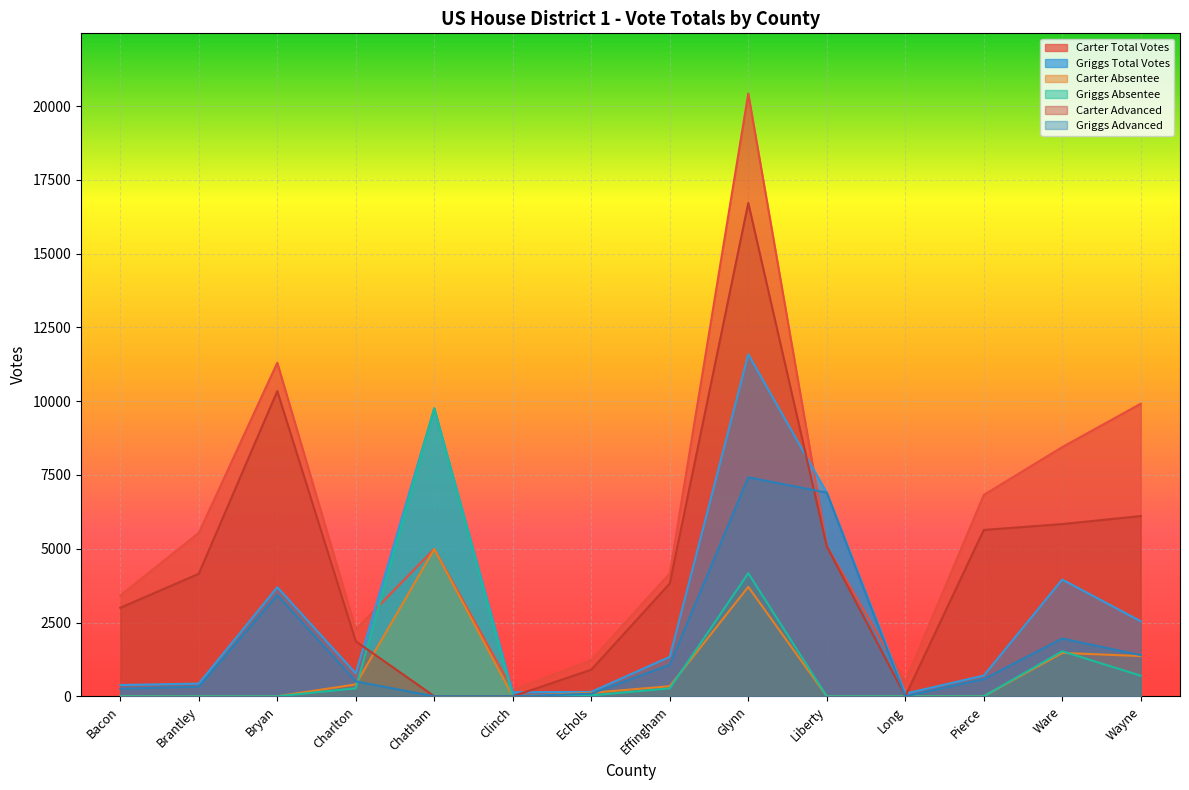

Reading left to right, extract all data points from this chart.

Carter Total Votes: 3418	5535	11304	2266	4990	212	1227	4164	20424	5084	496	6824	8445	9915
Griggs Total Votes: 381	430	3697	776	9758	136	149	1337	11590	6901	92	701	3955	2542
Carter Absentee: 0	0	0	403	4990	0	118	341	3707	0	0	0	1470	1363
Griggs Absentee: 0	0	0	271	9758	0	30	268	4170	0	0	0	1526	696
Carter Advanced: 3000	4152	10342	1863	0	0	900	3823	16717	5084	0	5638	5836	6108
Griggs Advanced: 255	325	3433	505	0	0	88	1069	7420	6901	0	582	1957	1393